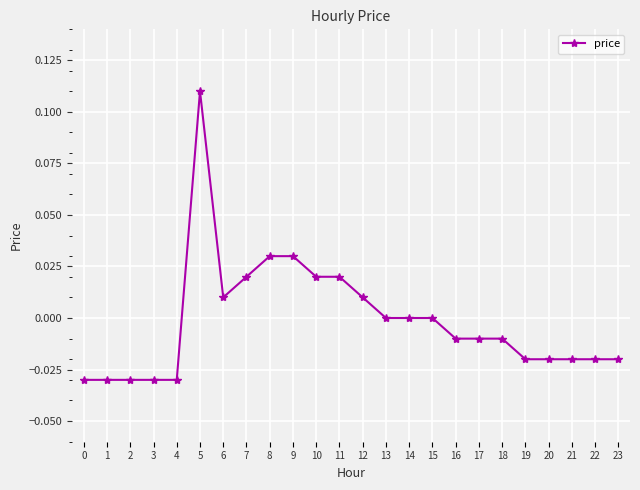

True or false: there are more than 0 points higher than both neighbors.

True